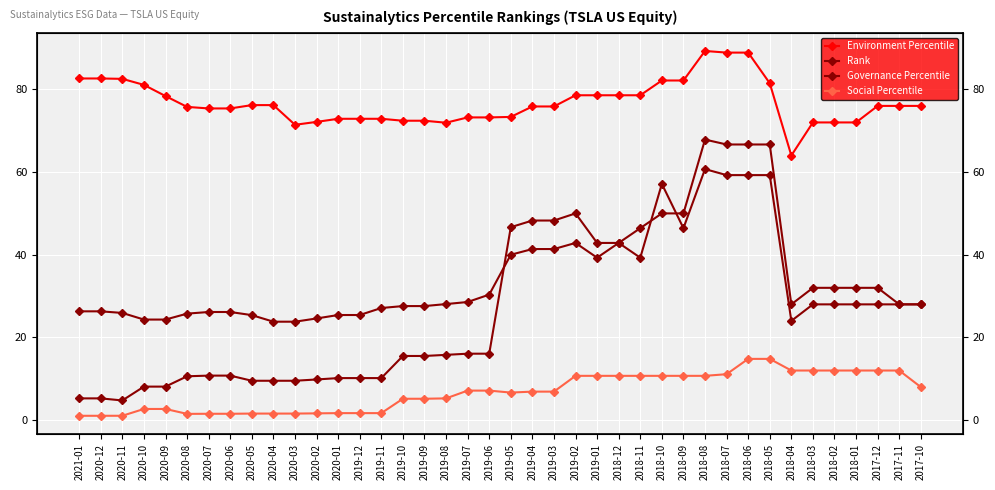

At how many categories does at least one series exceed 45?

40